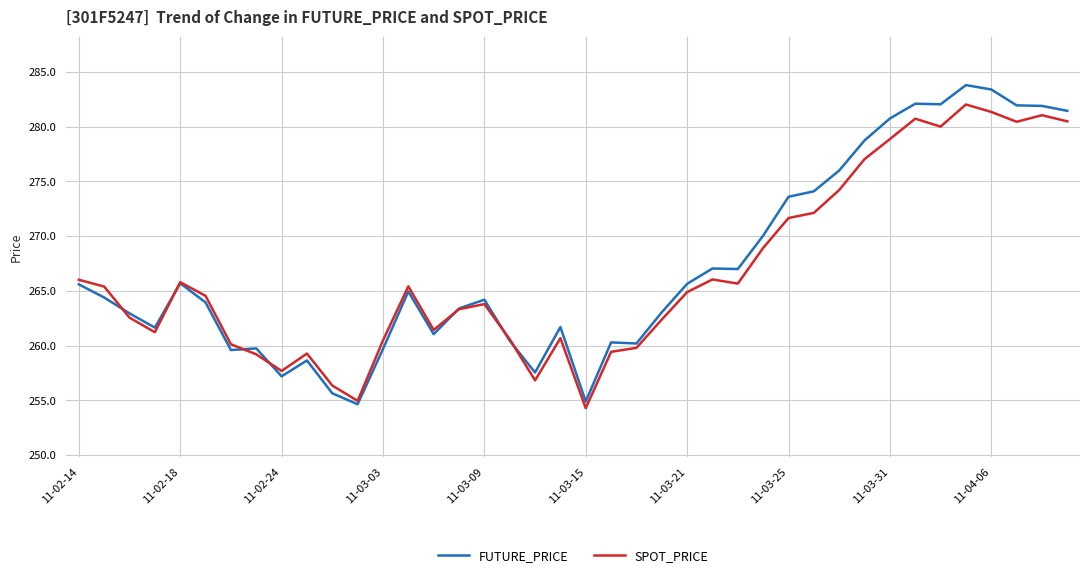

List the series in order of their peak value, lowest first.

SPOT_PRICE, FUTURE_PRICE